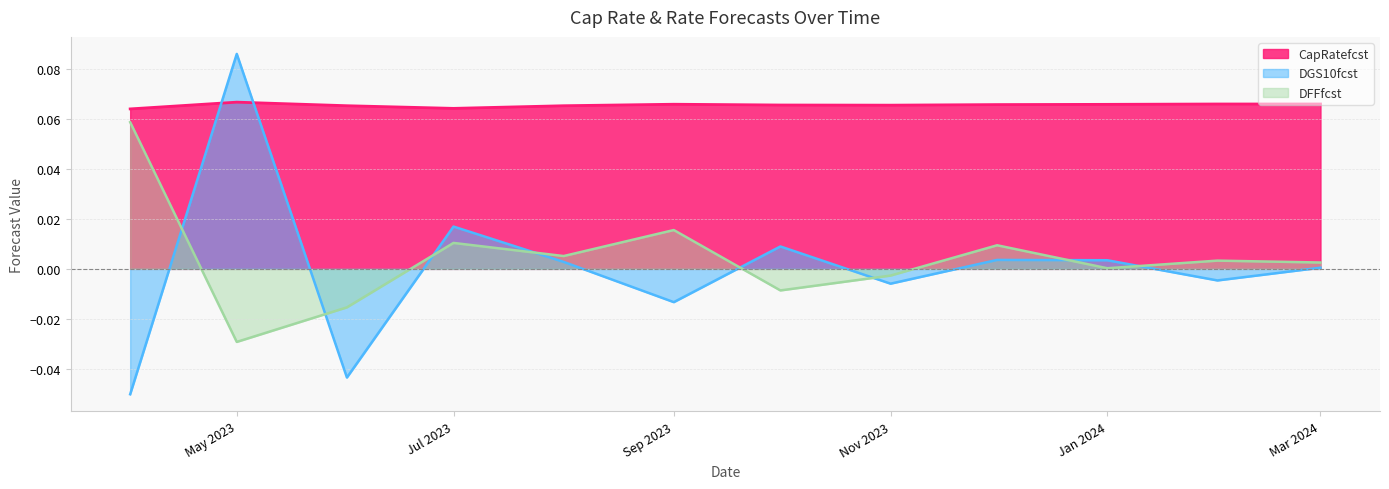

What is the difference between the maximum and minimum values in the DGS10fcst series?

0.1